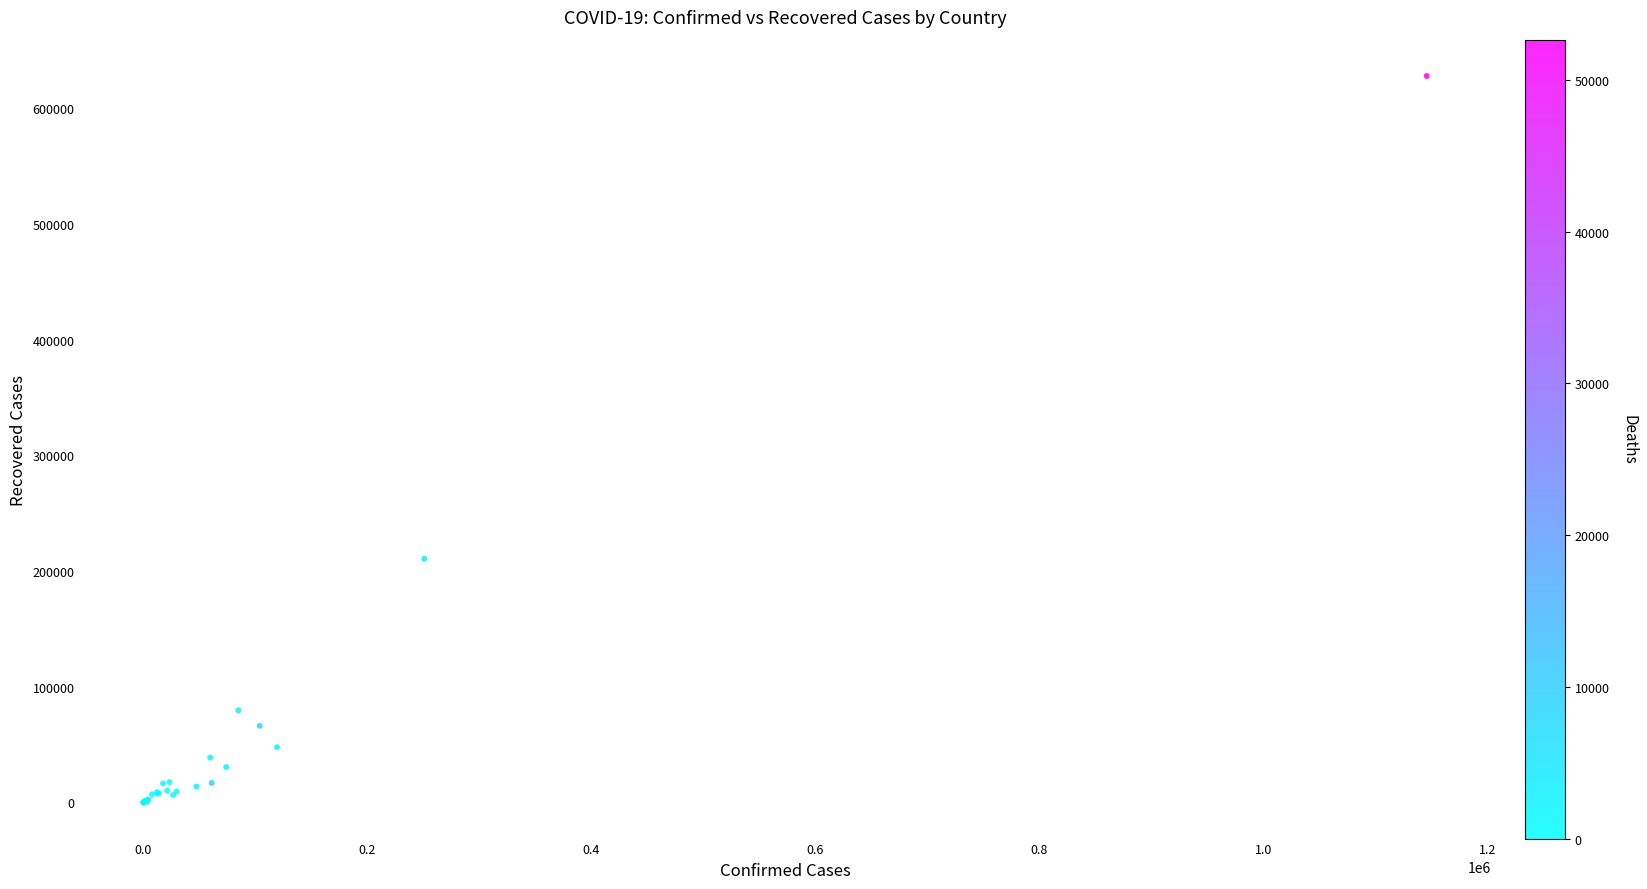

What Y value in the scatter plot is closest to 313990?

210570